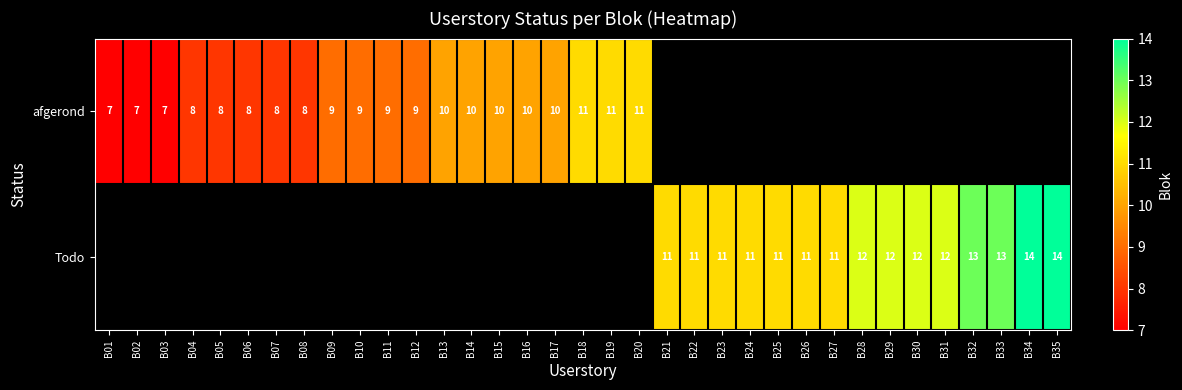

The afgerond series shows 8 at B07. True or false?

True